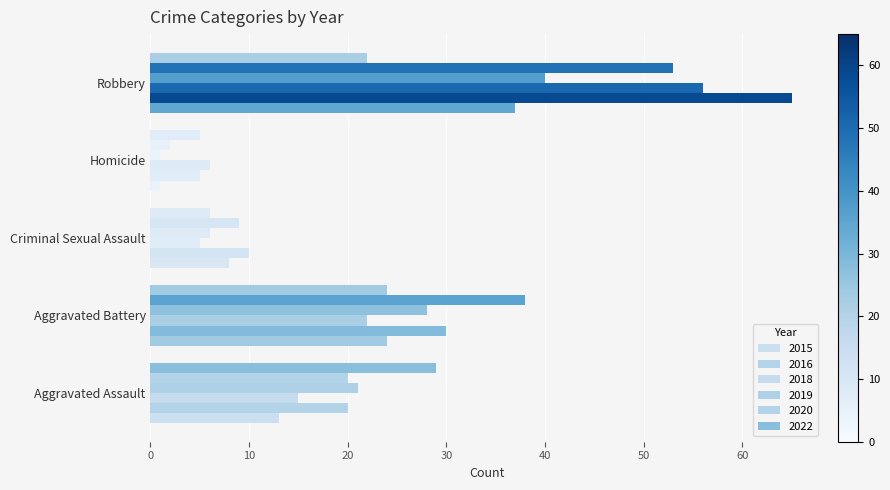

How many values in the 2020 series are below 20?

2